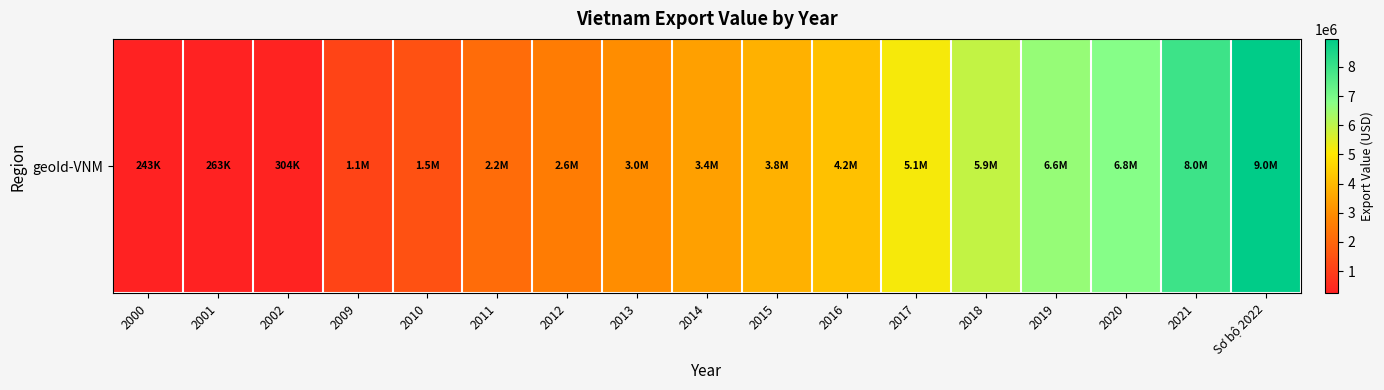

What is the difference between the maximum and minimum values?

8714778.3